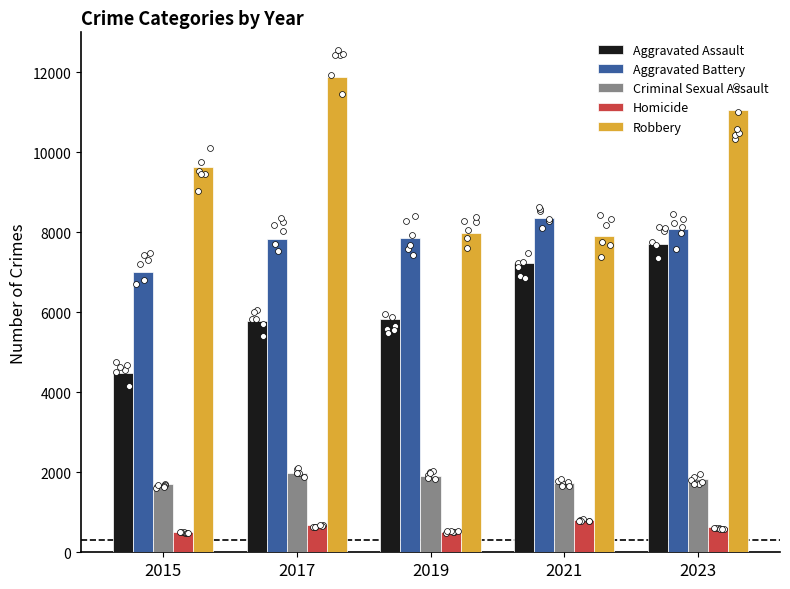

Which series reaches the maximum Y coordinate?

Robbery